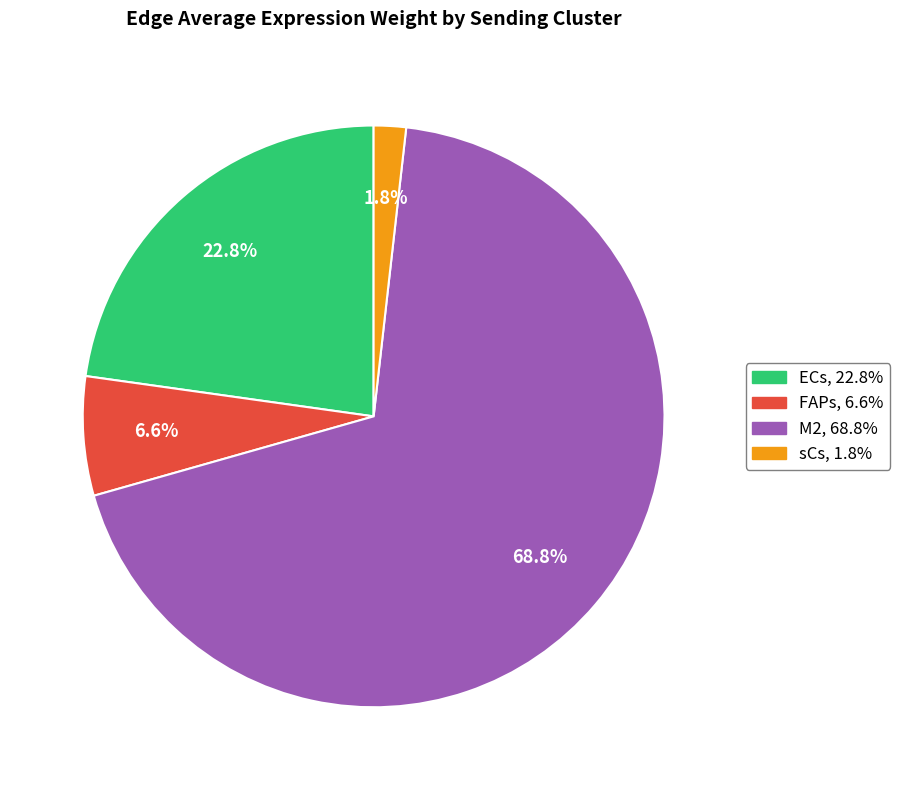

Count the number of slices in the pie.

4